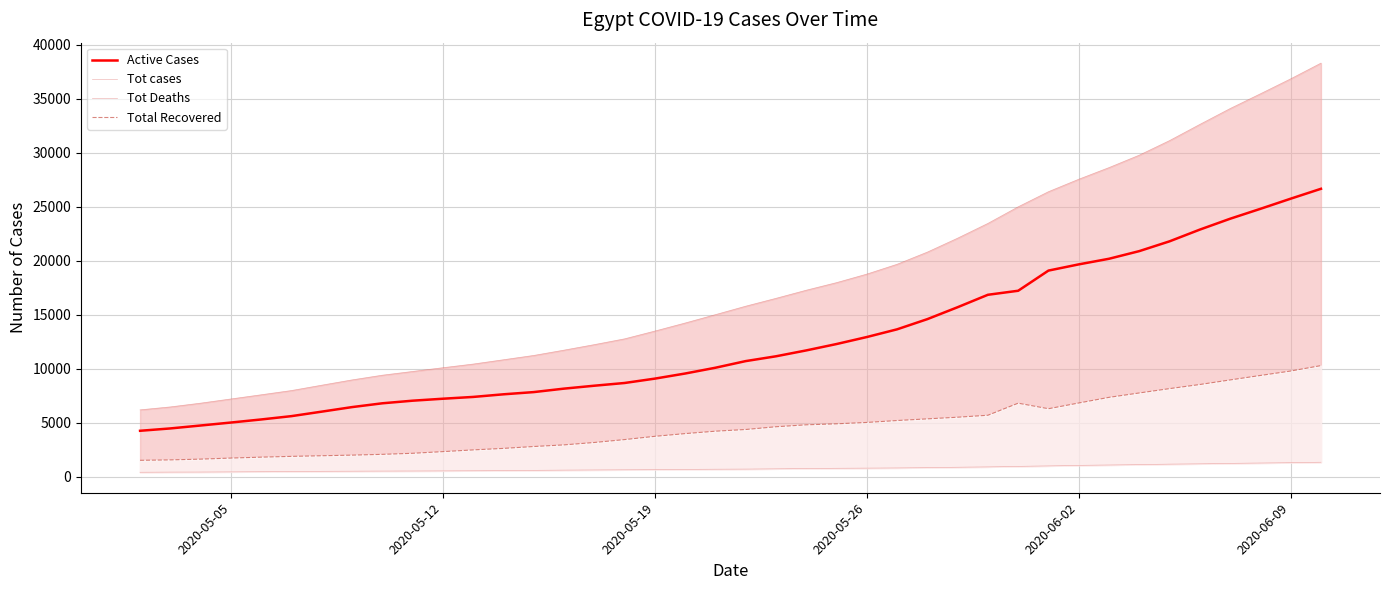

At which label does Active Cases reach its minimum?

2020-05-05